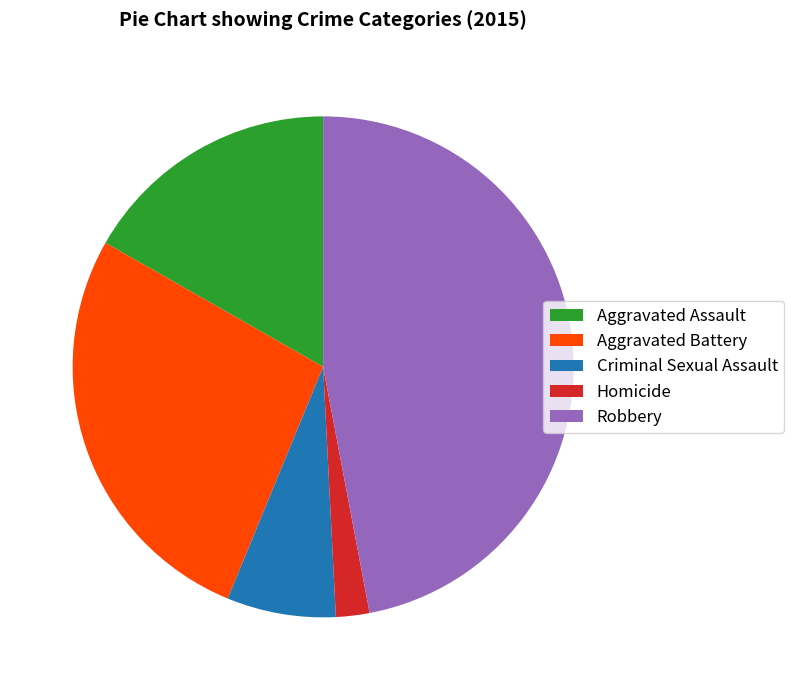

Between Homicide and Aggravated Battery, which is larger?

Aggravated Battery